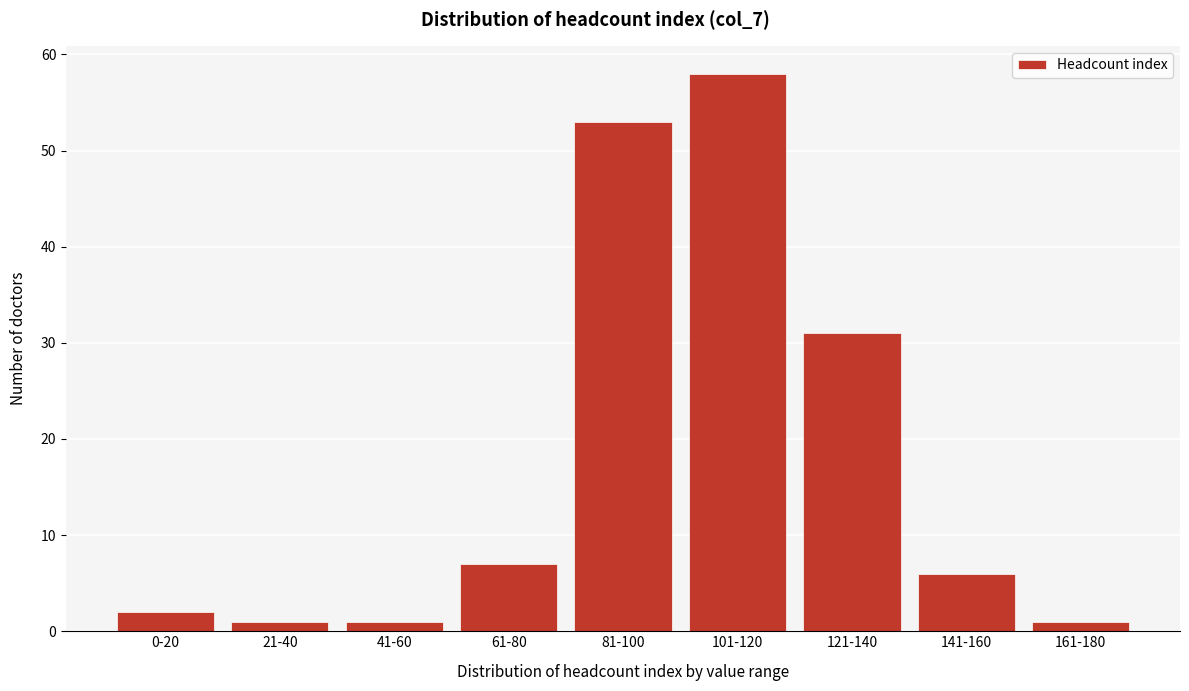

Reading left to right, transcribe all the data shown in this chart.

0-20=2	21-40=1	41-60=1	61-80=7	81-100=53	101-120=58	121-140=31	141-160=6	161-180=1